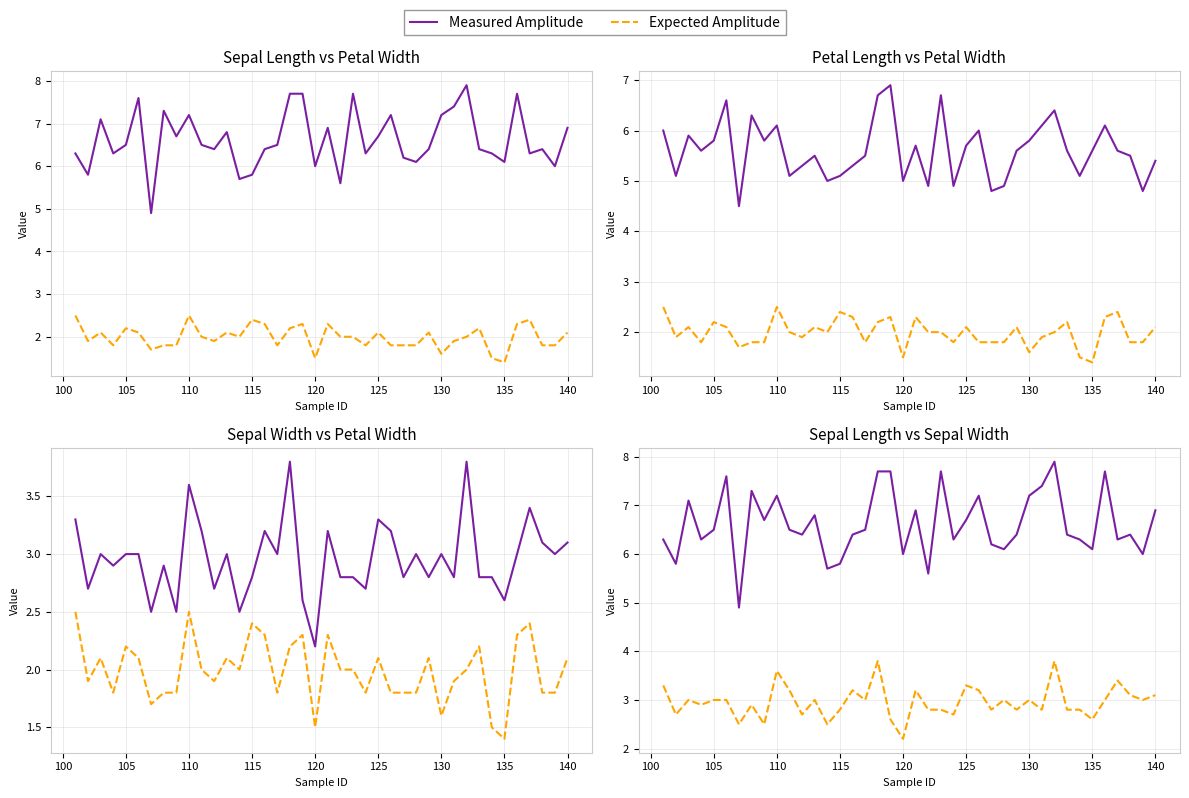

What are all the series names shown in the legend?

Measured Amplitude, Expected Amplitude